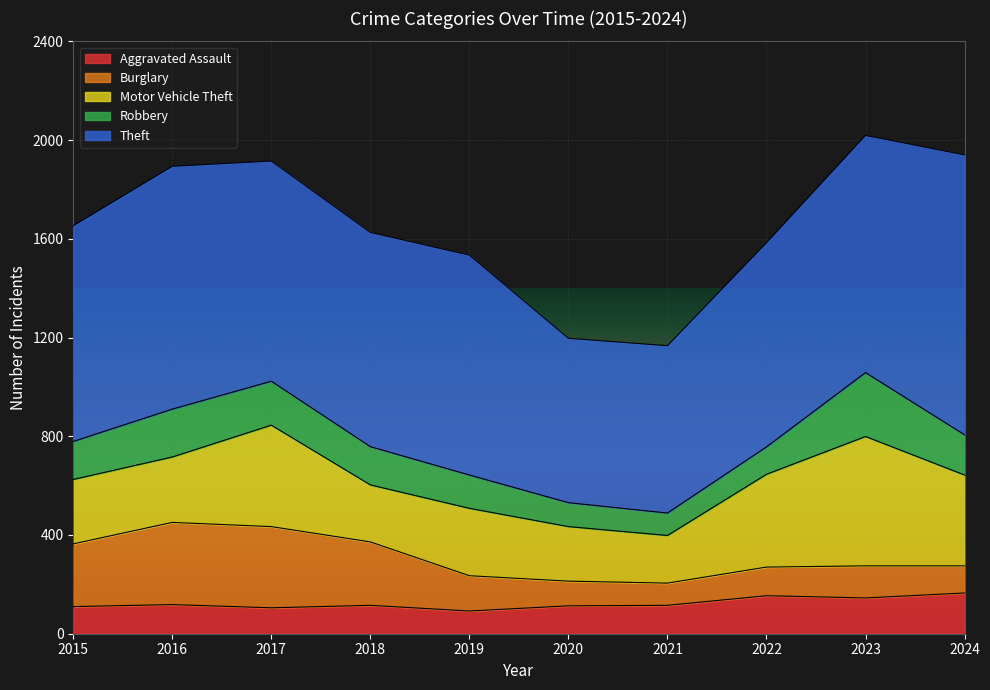

At which category does Robbery reach its first local valley?

2021